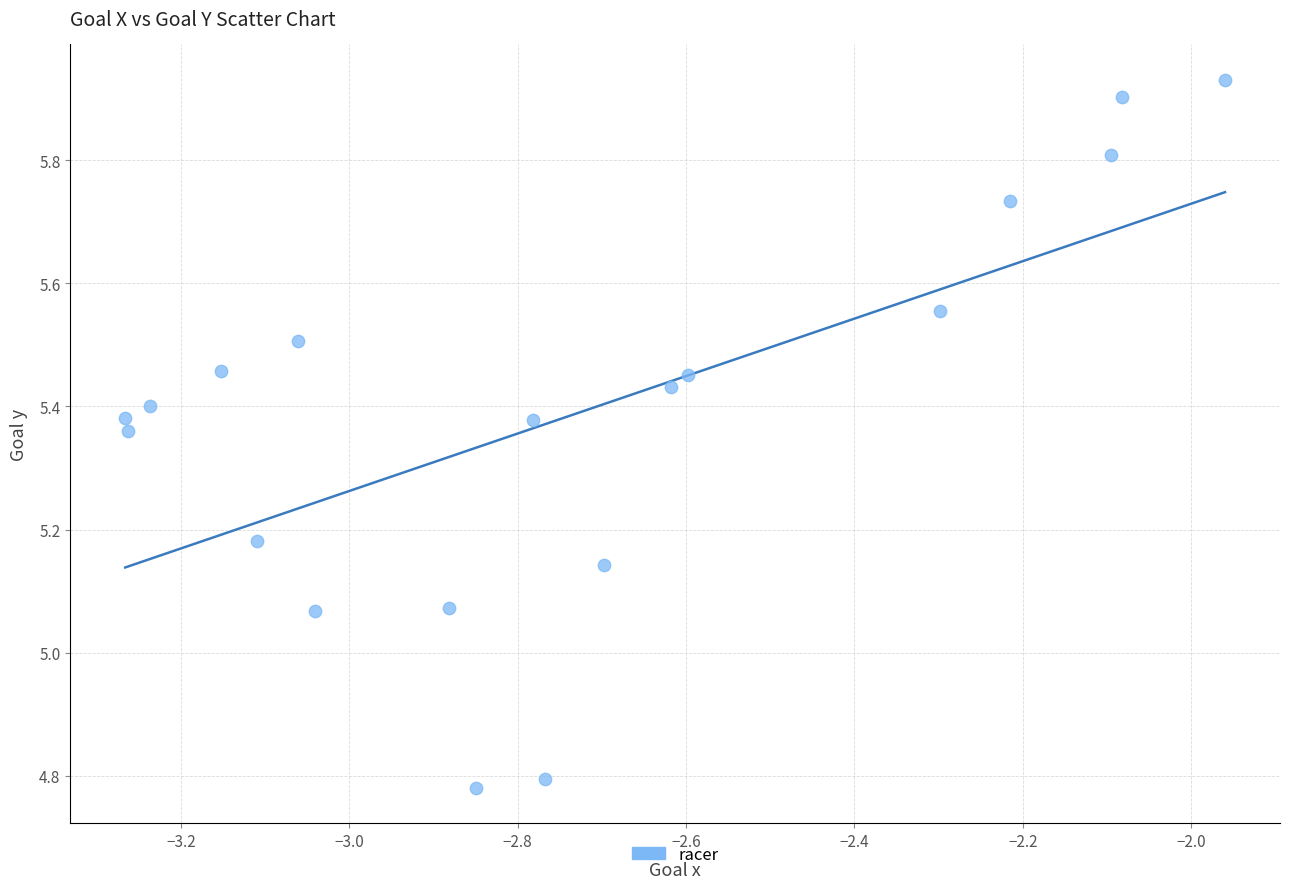

What is the range of X values (max minus min)?

1.3